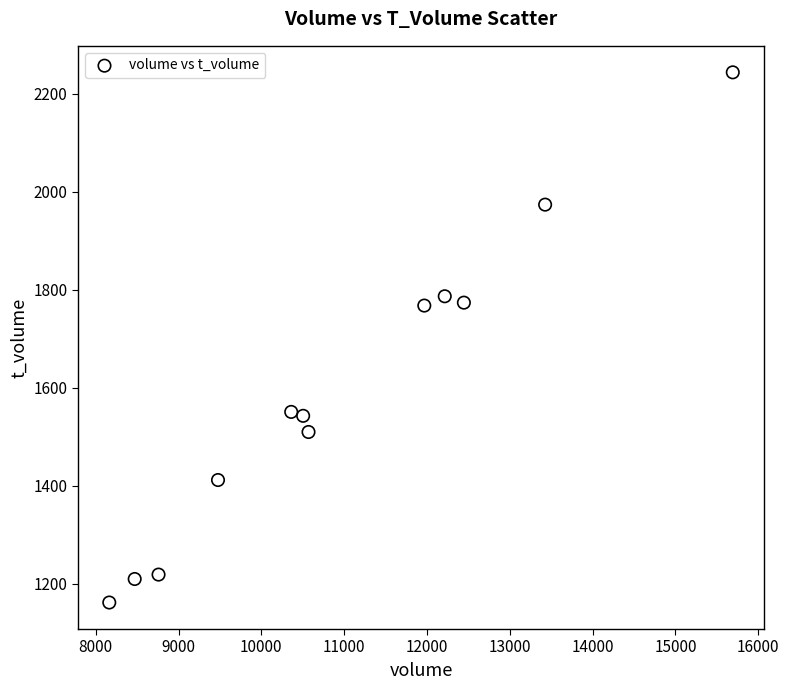

What is the range of Y values (max minus min)?

1082